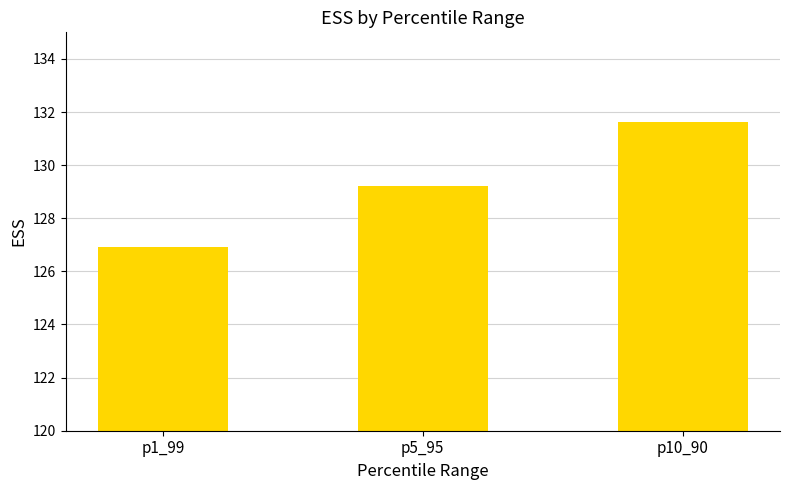

What is the smallest value displayed?

126.9